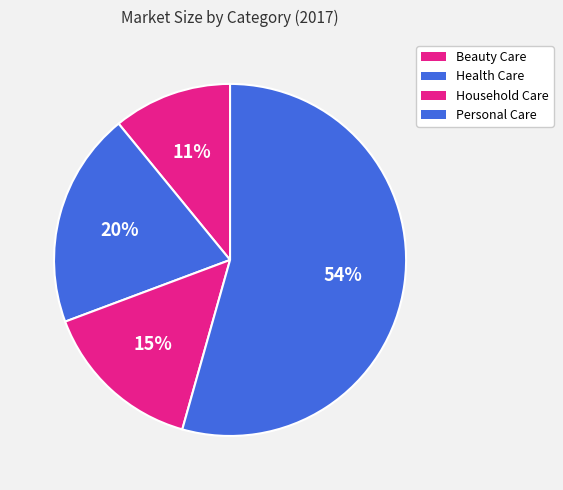

What percentage is the Beauty Care slice, to the nearest percent?

11%